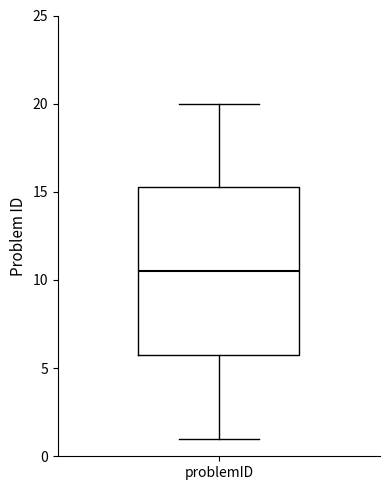

Read this box plot against the y-axis: the position of the median line, the range covered by the box, and the ends of both whiskers. The values are not printed on the chart, so give them approximately, as read against the axis.

median 10.5, box 6.0 to 15.5, whiskers 1.0 to 20.0